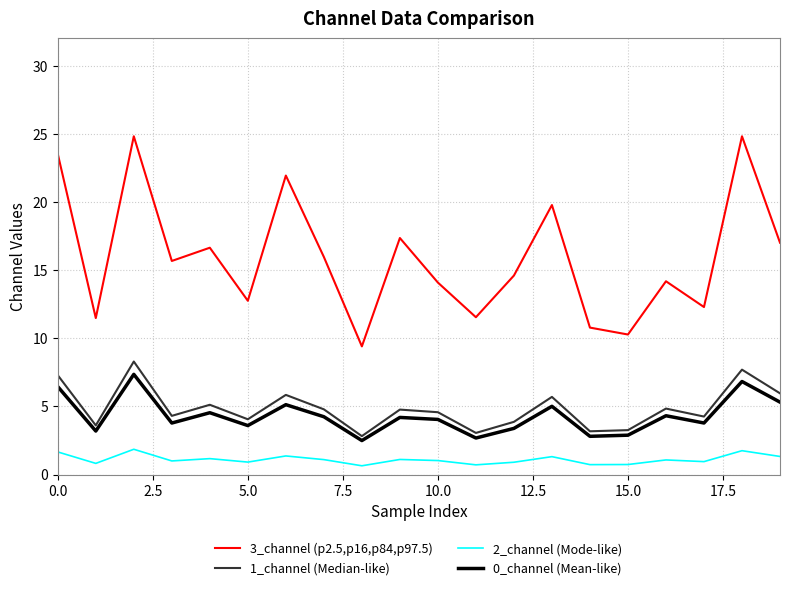

True or false: 1_channel (Median-like) and 3_channel (p2.5,p16,p84,p97.5) intersect in this chart.

False